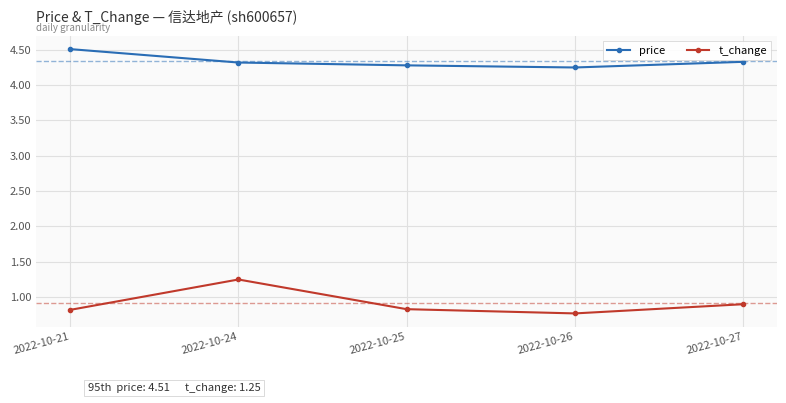

What is the greatest value displayed?

4.5